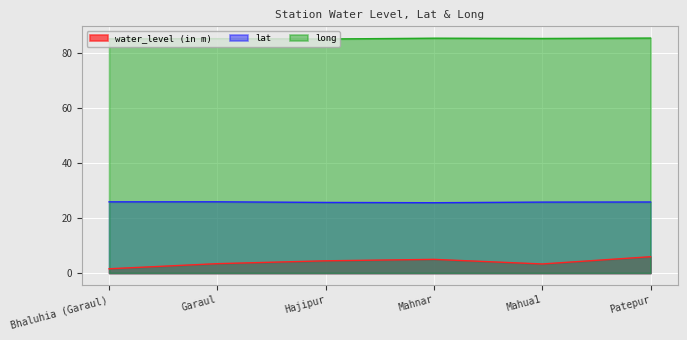

True or false: long and lat cross at least once.

False